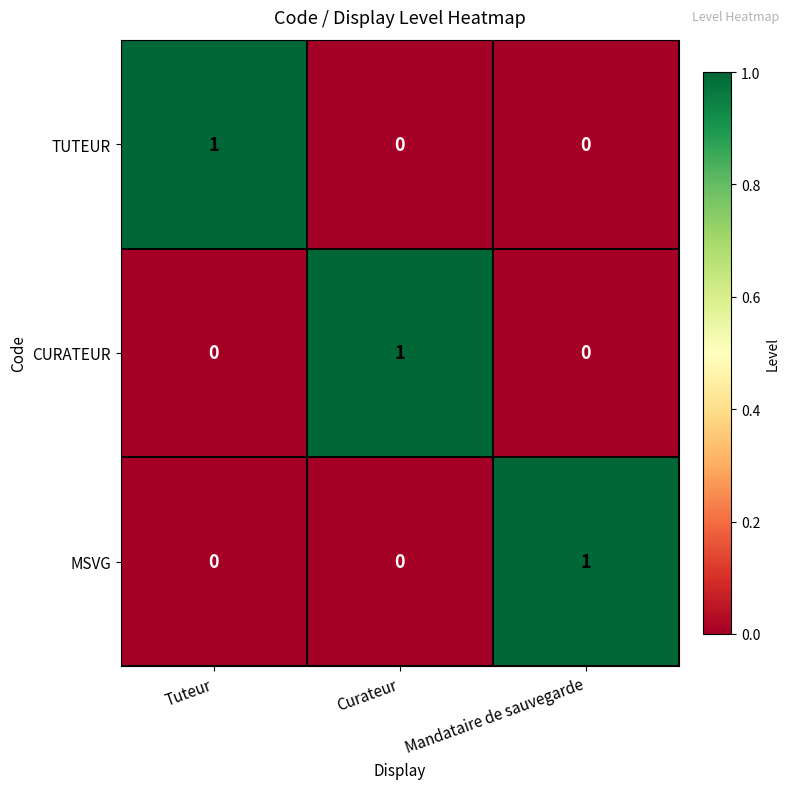

Reading left to right, extract all data points from this chart.

TUTEUR: 1	0	0
CURATEUR: 0	1	0
MSVG: 0	0	1